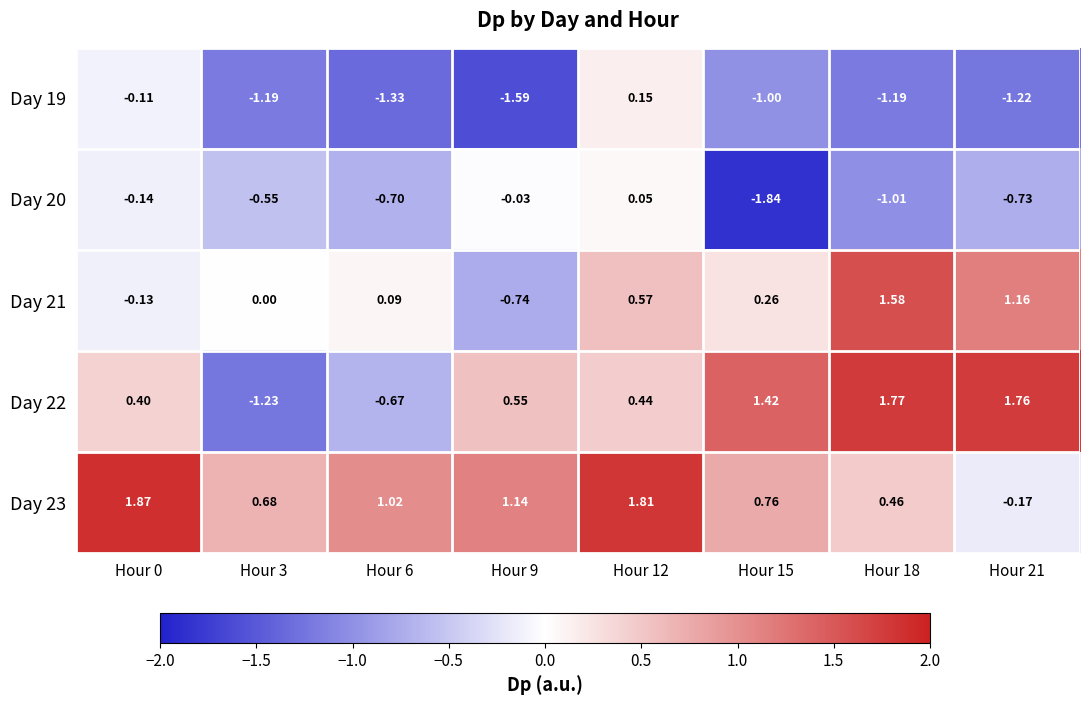

Is the value of Day 23 at Hour 6 greater than the value of Day 19 at Hour 0?

Yes